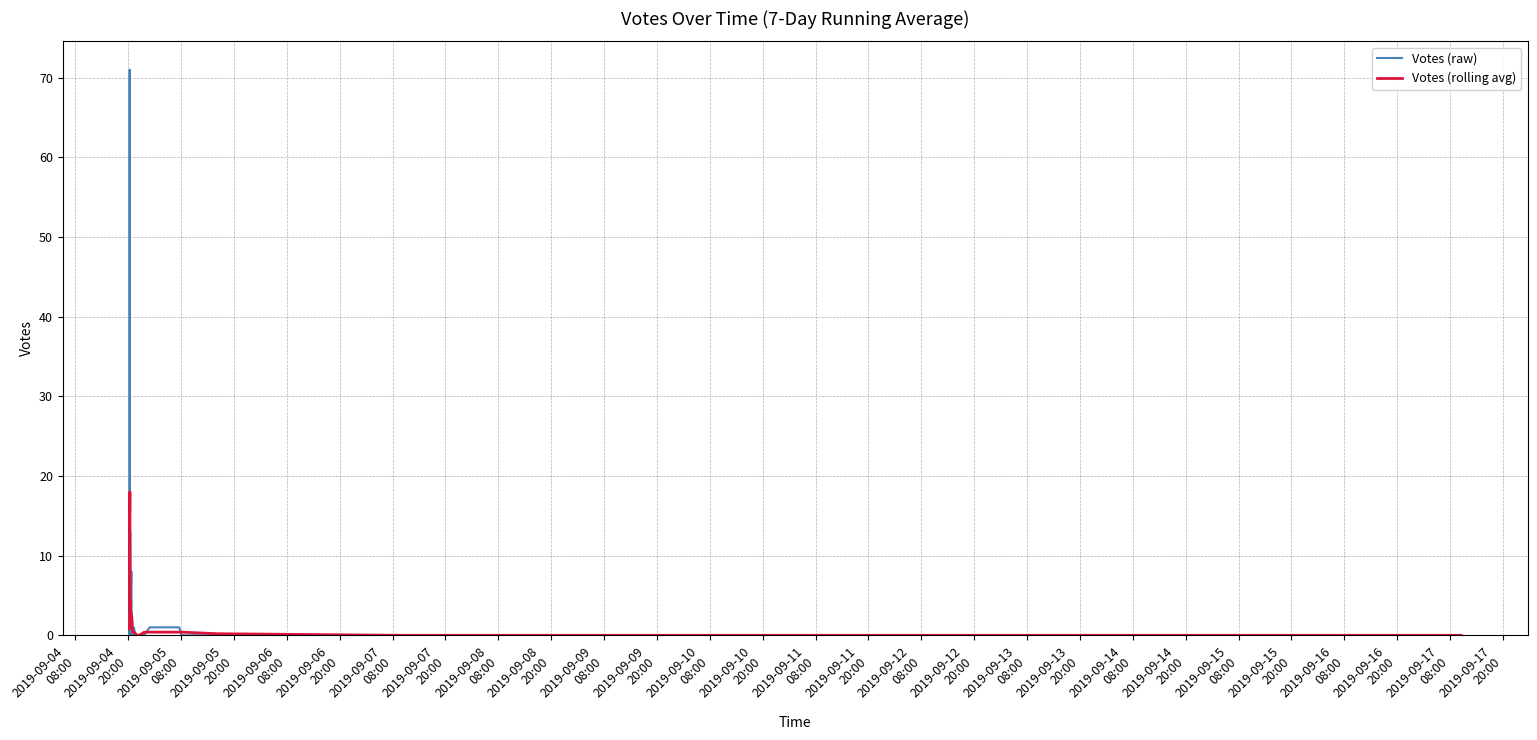

List the series in order of their peak value, lowest first.

Votes (rolling avg), Votes (raw)